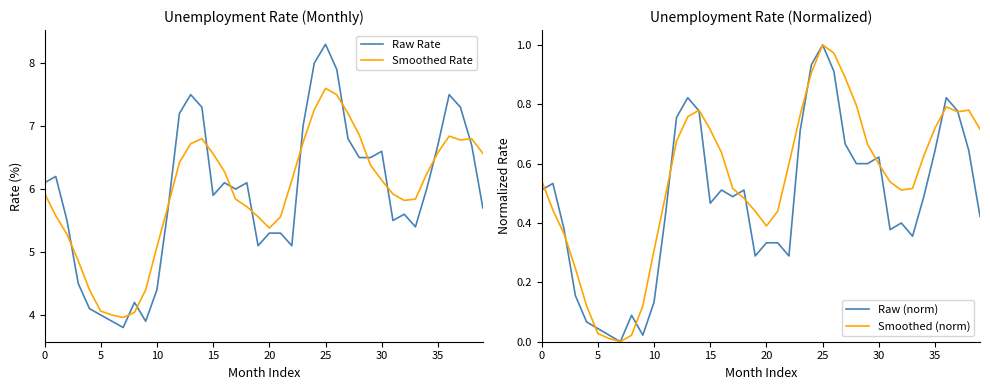

What is the sum of the Smoothed (norm) values at 39 and 34?

1.3